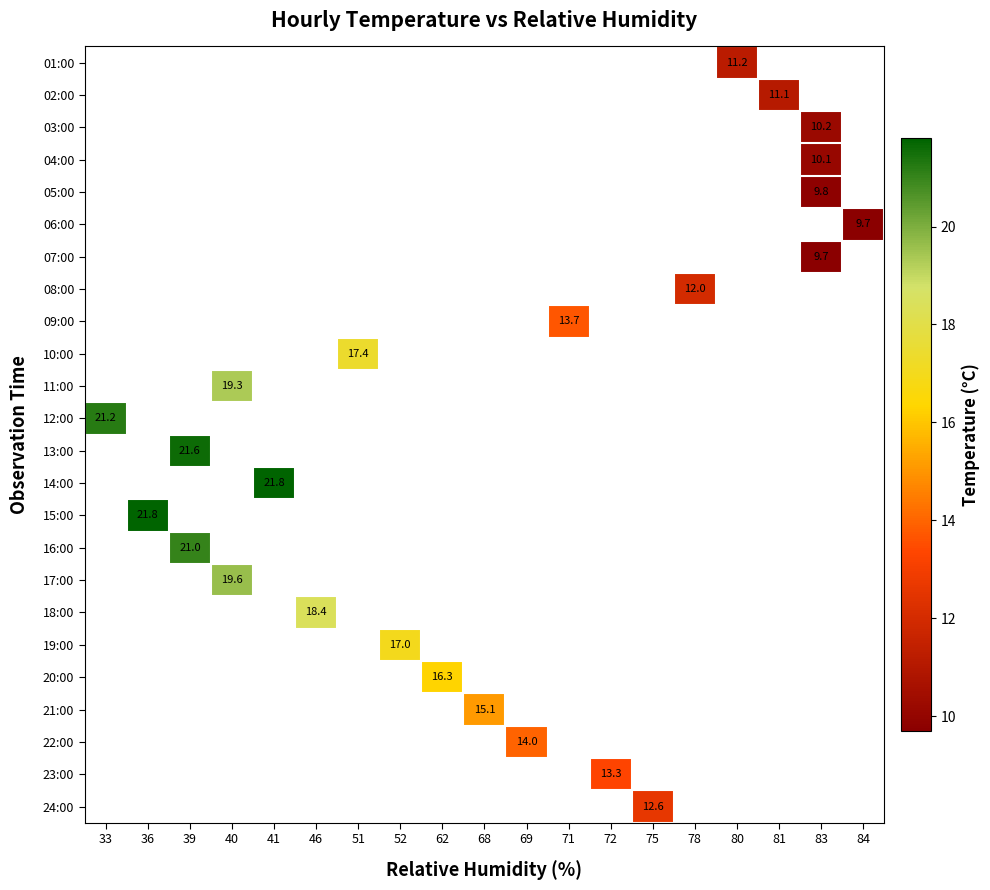

What is the greatest value displayed?

21.8